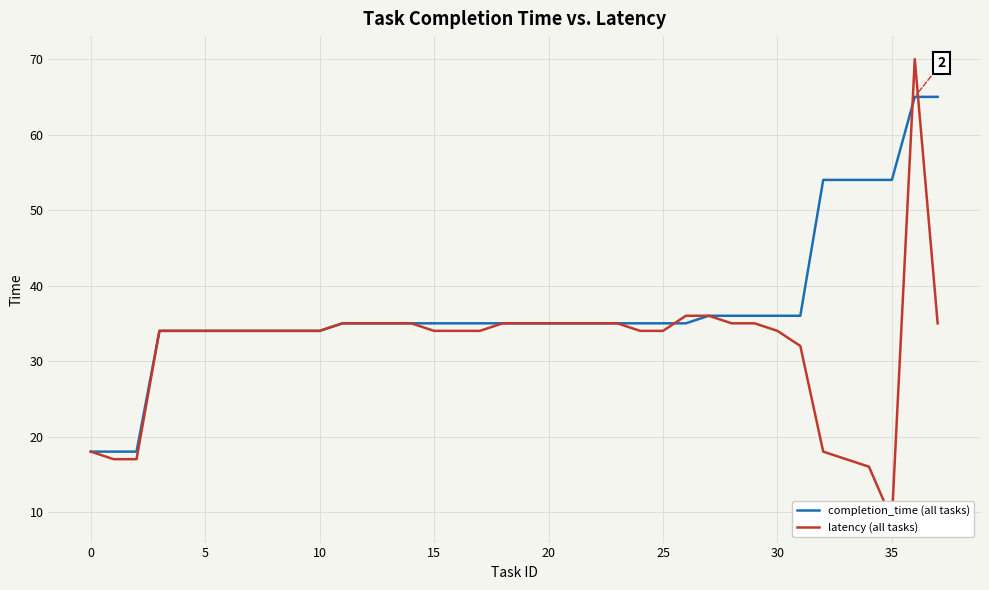

What is the minimum value for completion_time (all tasks)?

18